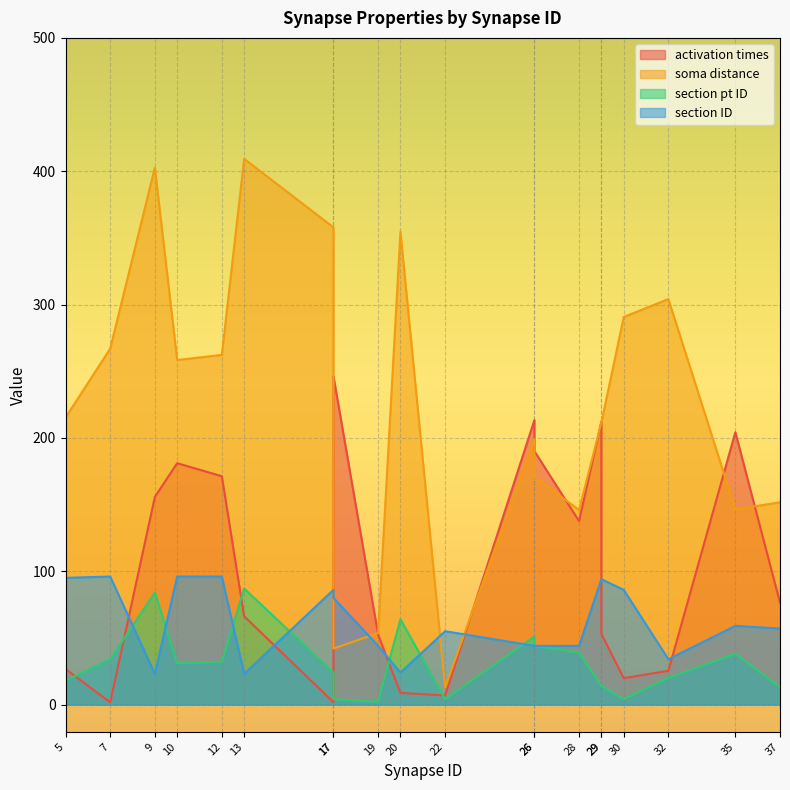

How many lines are shown in the chart?

4